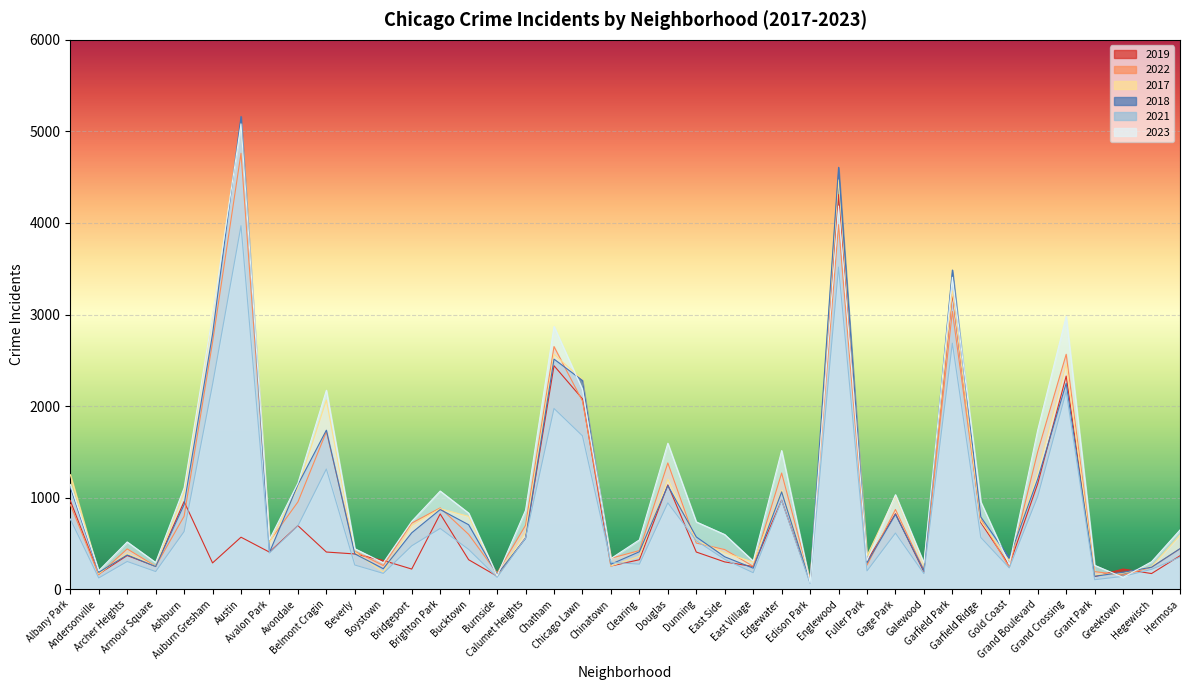

How many lines are shown in the chart?

6